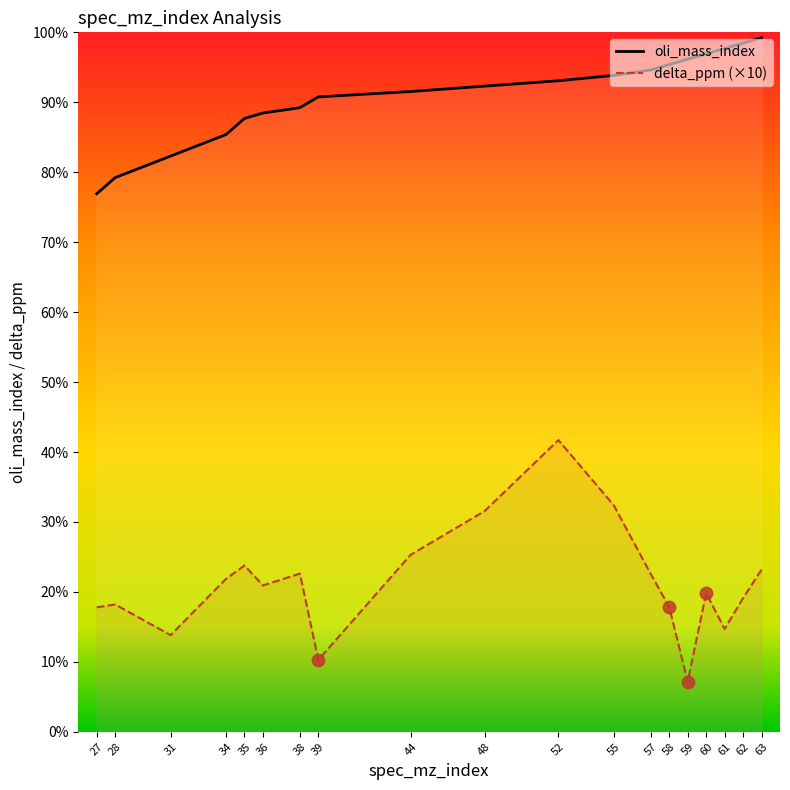

Which series contains the highest Y value?

oli_mass_index